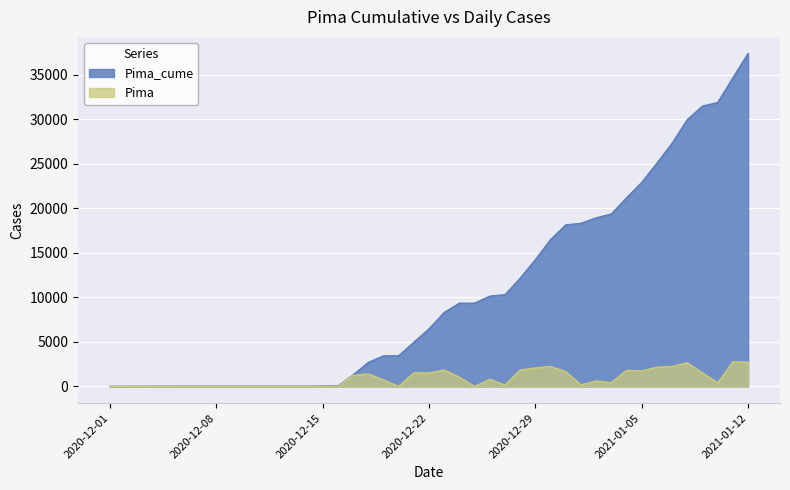

At which category is the sum across all series the highest?

2021-01-12